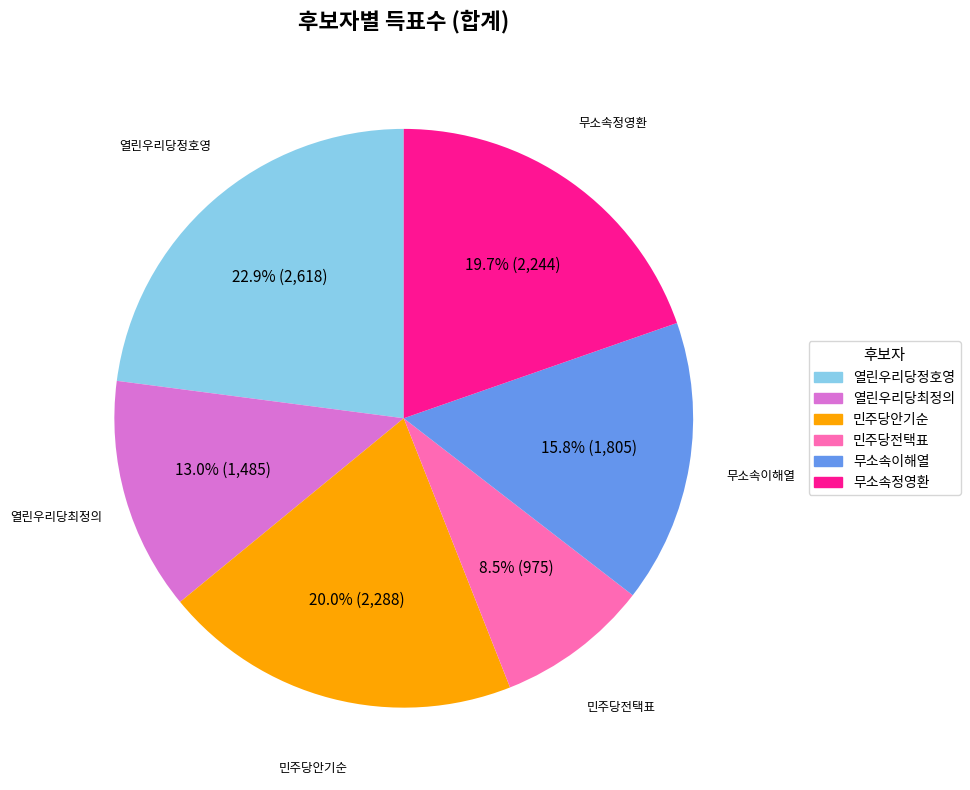

Does any single category account for the majority?

No